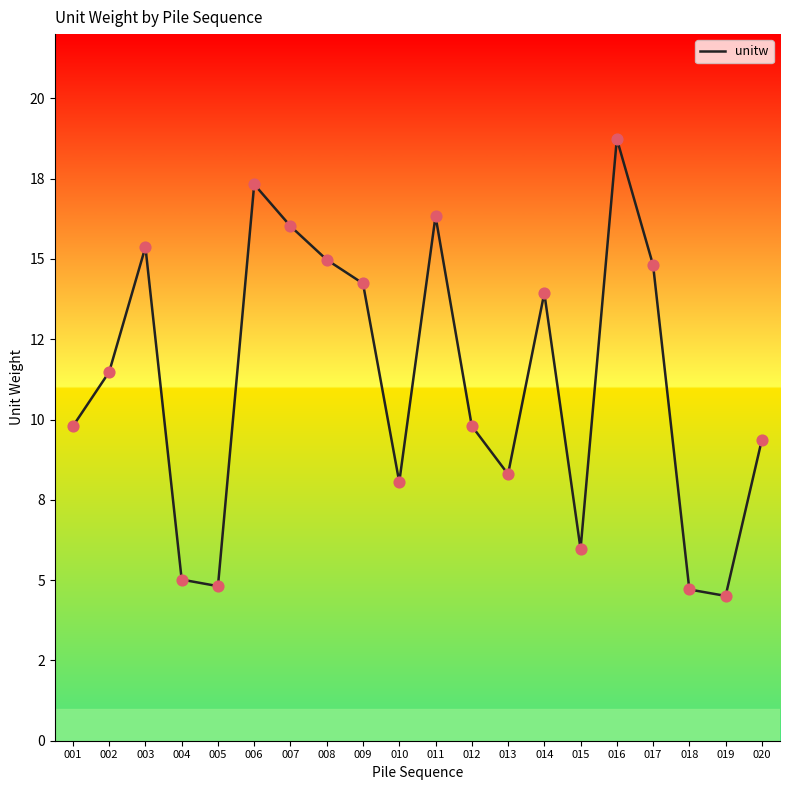

Is this an area chart (filled region under the line)?

No